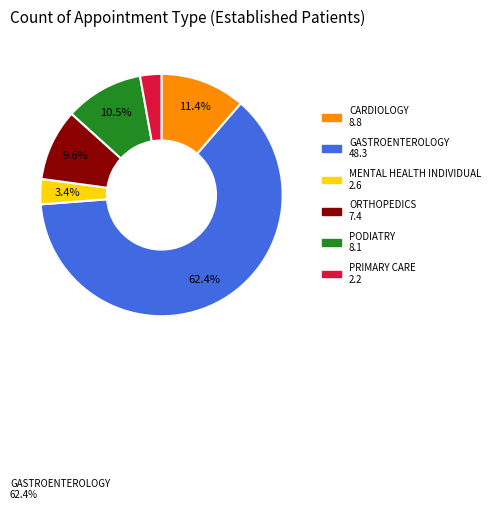

To the nearest percent, what is the average slice percentage?

17%